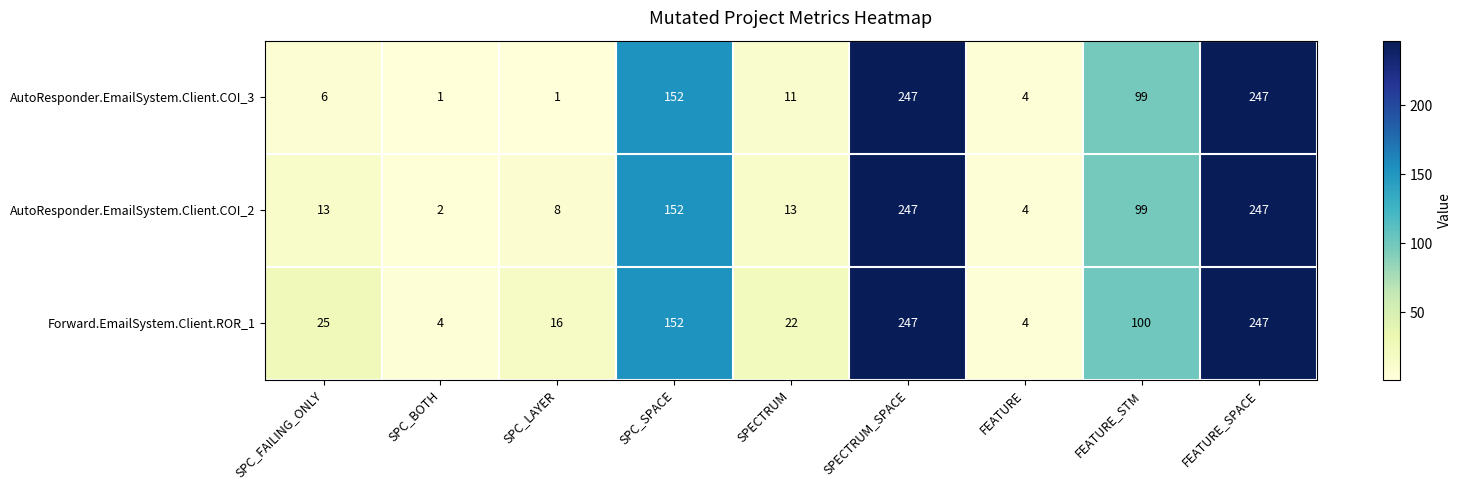

Between SPC_FAILING_ONLY and SPC_BOTH, which series saw the biggest shift?

Forward.EmailSystem.Client.ROR_1